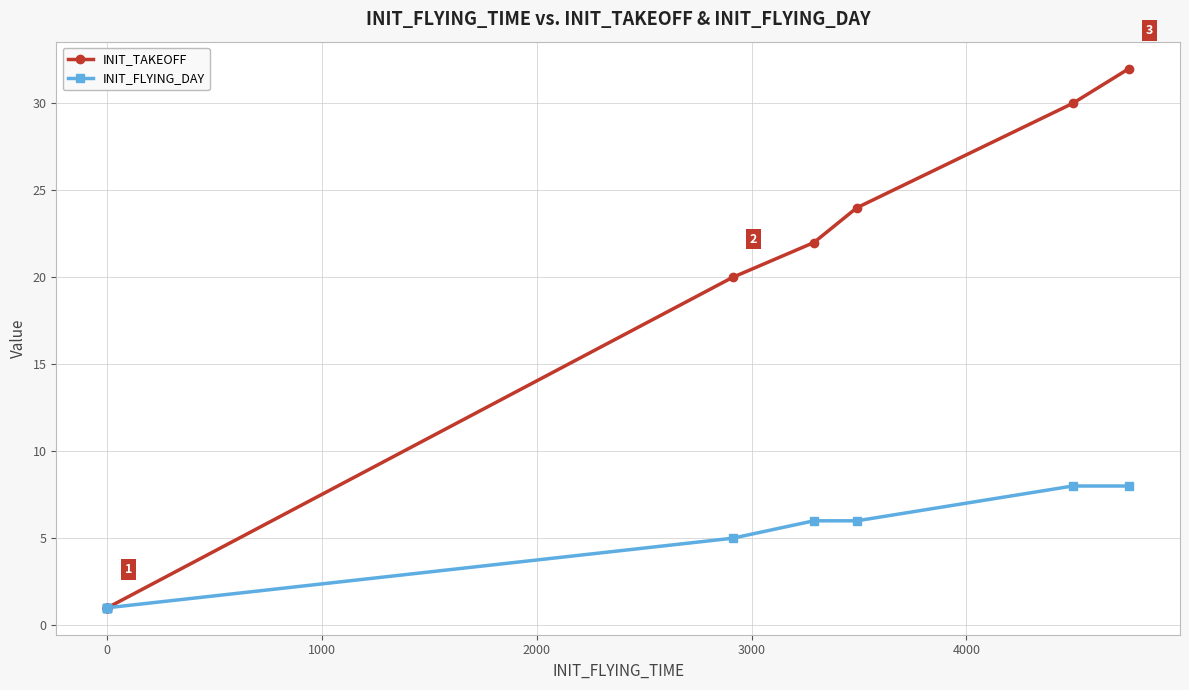

What is the difference between the second highest and minimum values in the INIT_TAKEOFF series?

29